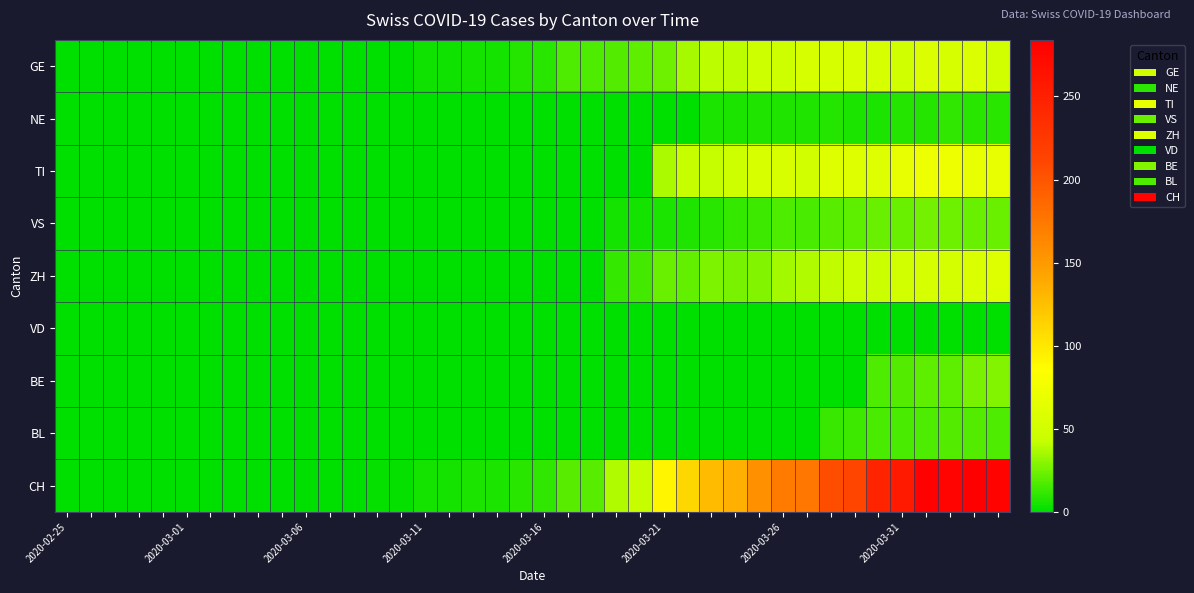

Which series has the widest spread of values?

CH